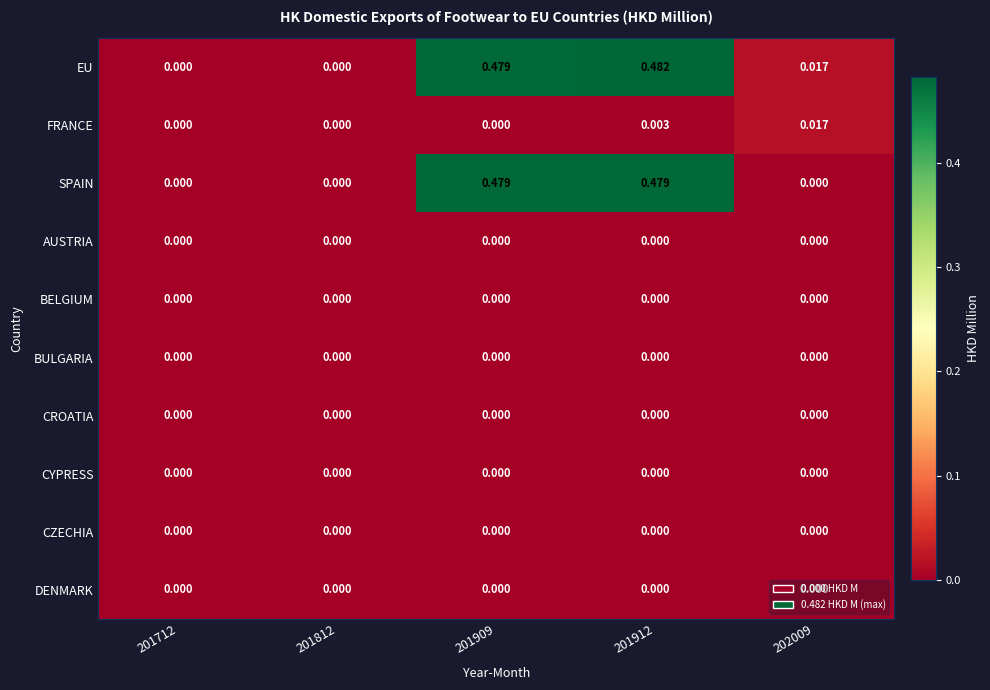

Between 201909 and 202009, which series saw the biggest shift?

SPAIN